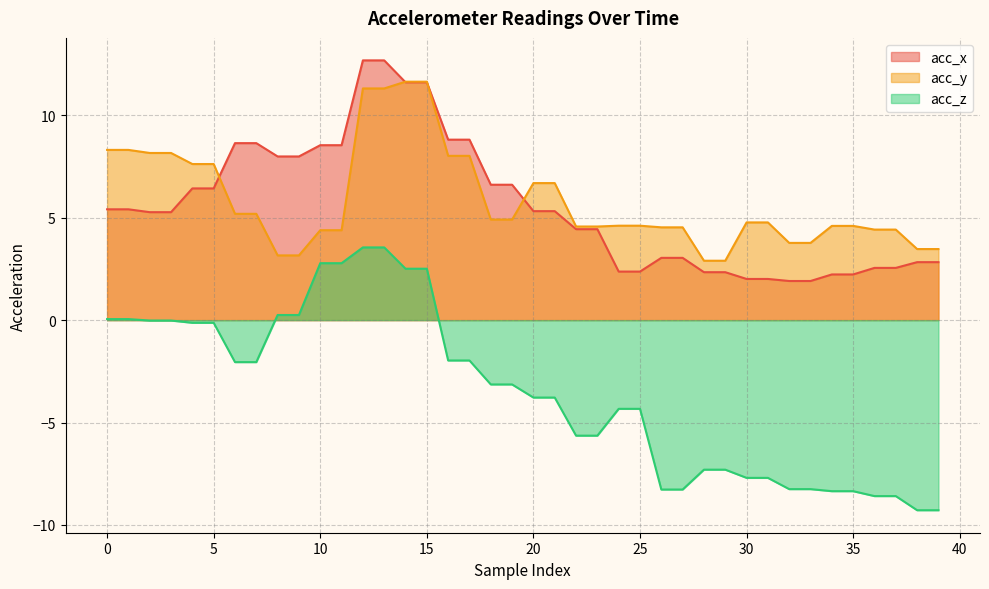

Between 36 and 21, which is larger?

21